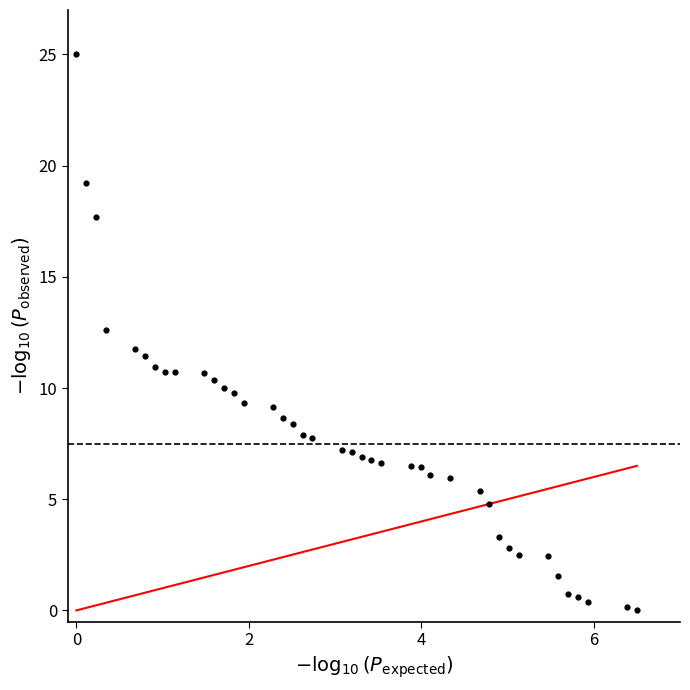

What is the range of Y values (max minus min)?

25.0